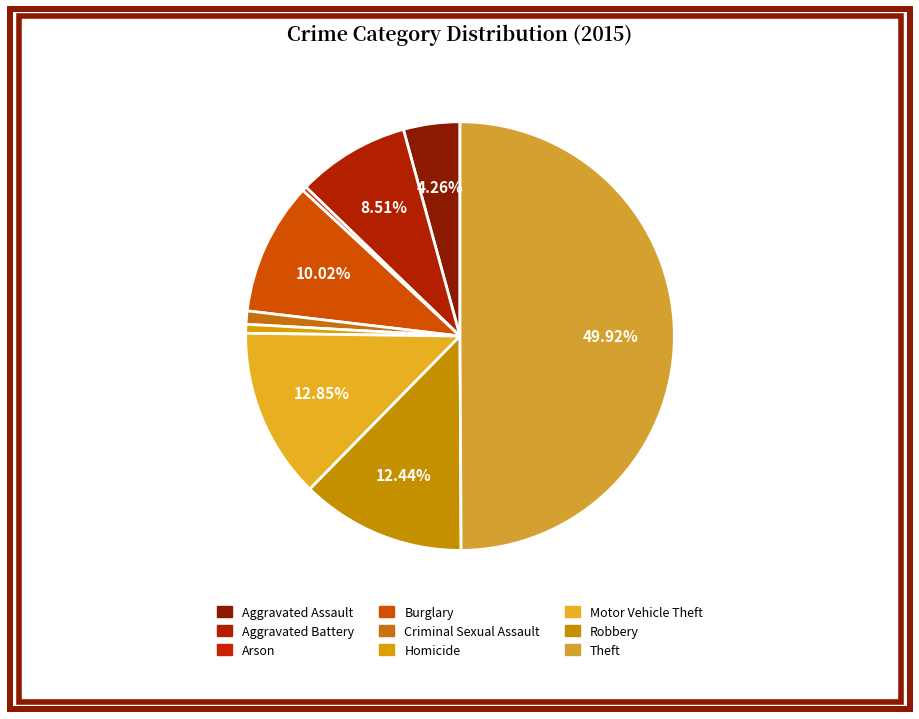

How many slices are in this pie chart?

9